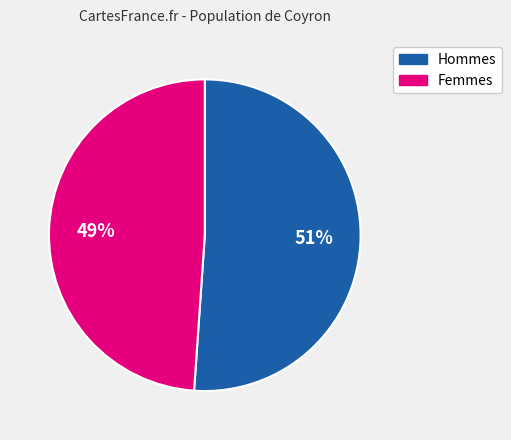

How many segments does this pie chart have?

2